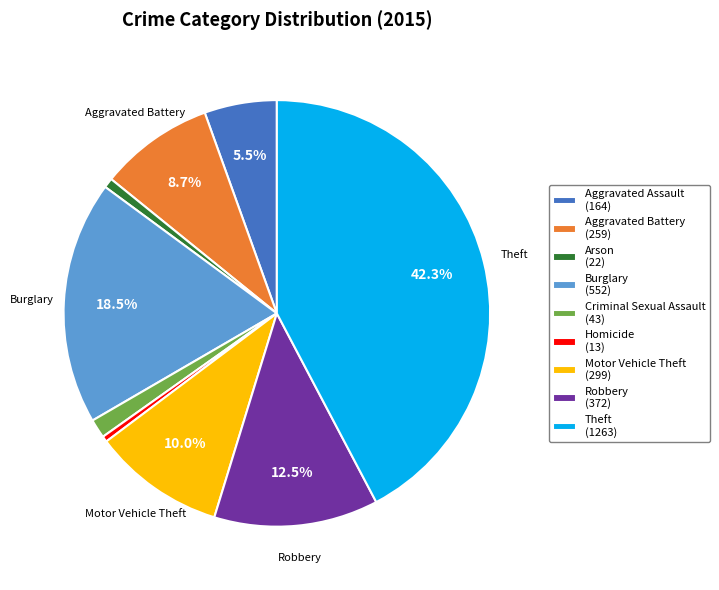

Is there any slice that represents more than half of the pie?

No